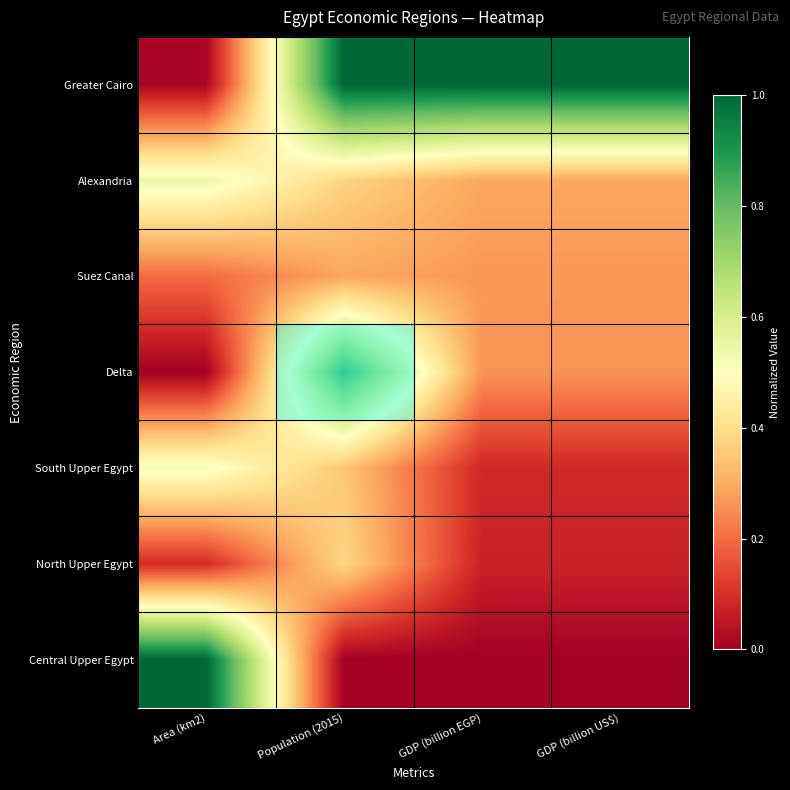

Reading left to right, what are all the values shown in this chart?

Greater Cairo: Area (km2)=0.0	Population (2015)=1.0	GDP (billion EGP)=1.0	GDP (billion US$)=1.0
Alexandria: Area (km2)=0.5	Population (2015)=0.4	GDP (billion EGP)=0.3	GDP (billion US$)=0.3
Suez Canal: Area (km2)=0.2	Population (2015)=0.3	GDP (billion EGP)=0.3	GDP (billion US$)=0.3
Delta: Area (km2)=0.0	Population (2015)=0.8	GDP (billion EGP)=0.3	GDP (billion US$)=0.3
South Upper Egypt: Area (km2)=0.5	Population (2015)=0.3	GDP (billion EGP)=0.1	GDP (billion US$)=0.1
North Upper Egypt: Area (km2)=0.1	Population (2015)=0.4	GDP (billion EGP)=0.1	GDP (billion US$)=0.1
Central Upper Egypt: Area (km2)=1.0	Population (2015)=0.0	GDP (billion EGP)=0.0	GDP (billion US$)=0.0